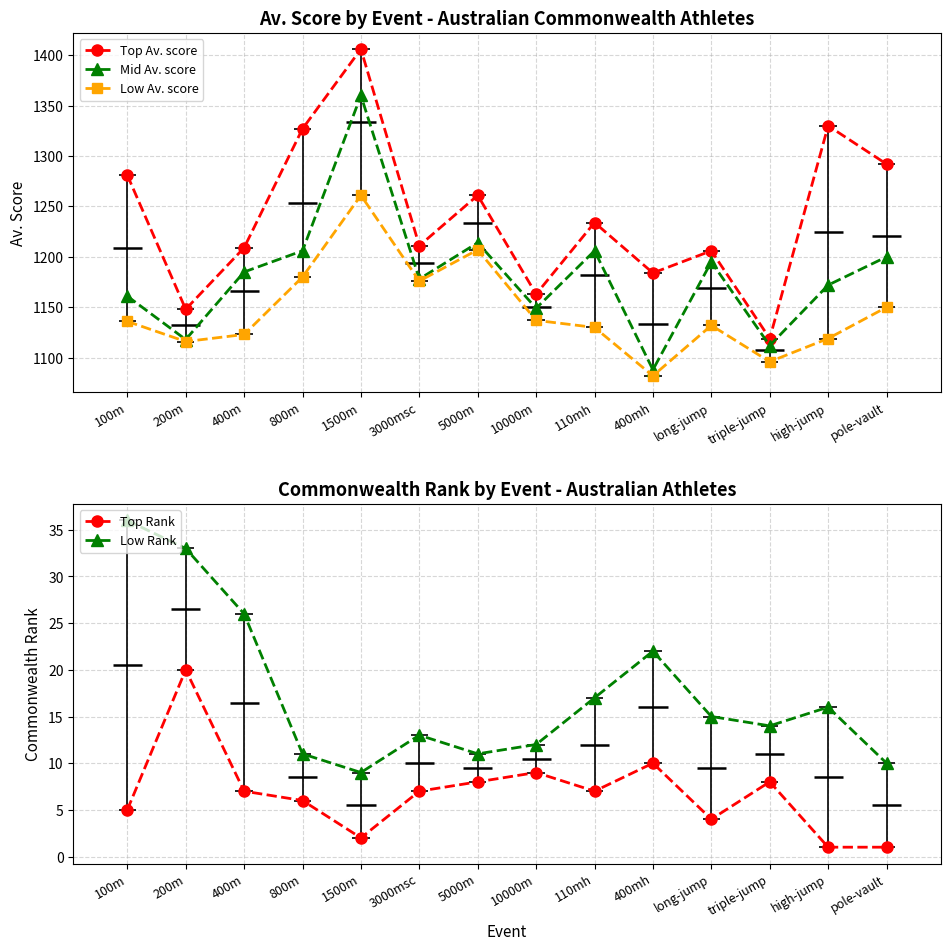

Reading right to left, what are all the values shown in this chart?

Top Av. score: 1292	1330	1119	1206	1184	1234	1163	1261	1211	1406	1327	1209	1148	1281
Mid Av. score: 1200	1172	1112	1195	1088	1206	1149	1214	1178	1360	1206	1185	1118	1161
Low Av. score: 1150	1119	1096	1132	1082	1130	1137	1207	1176	1261	1180	1123	1116	1136
Top Rank: 1	1	8	4	10	7	9	8	7	2	6	7	20	5
Low Rank: 10	16	14	15	22	17	12	11	13	9	11	26	33	36